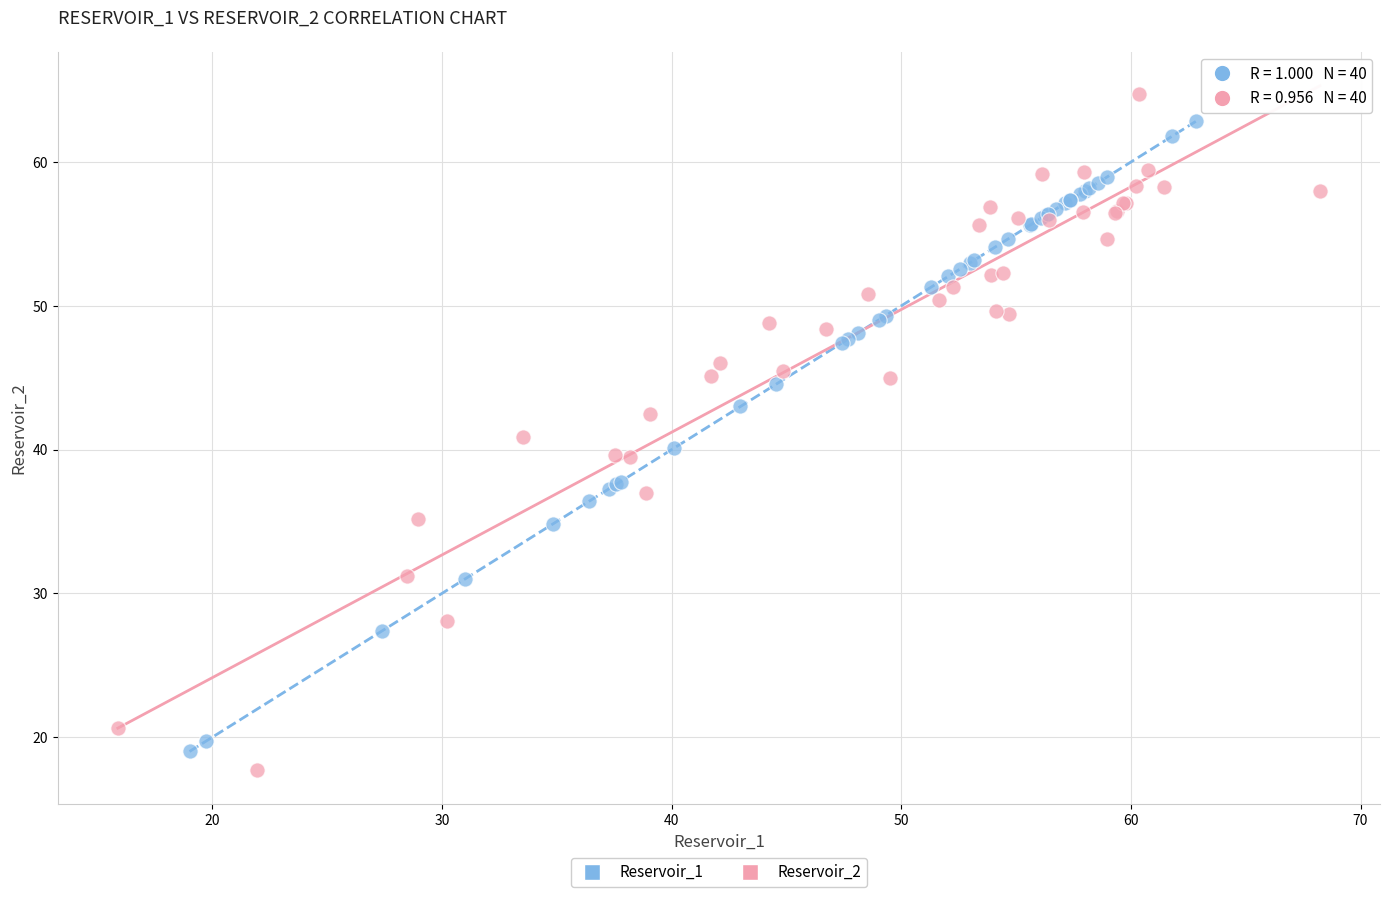

What are all the series names shown in the legend?

Reservoir_1, Reservoir_2